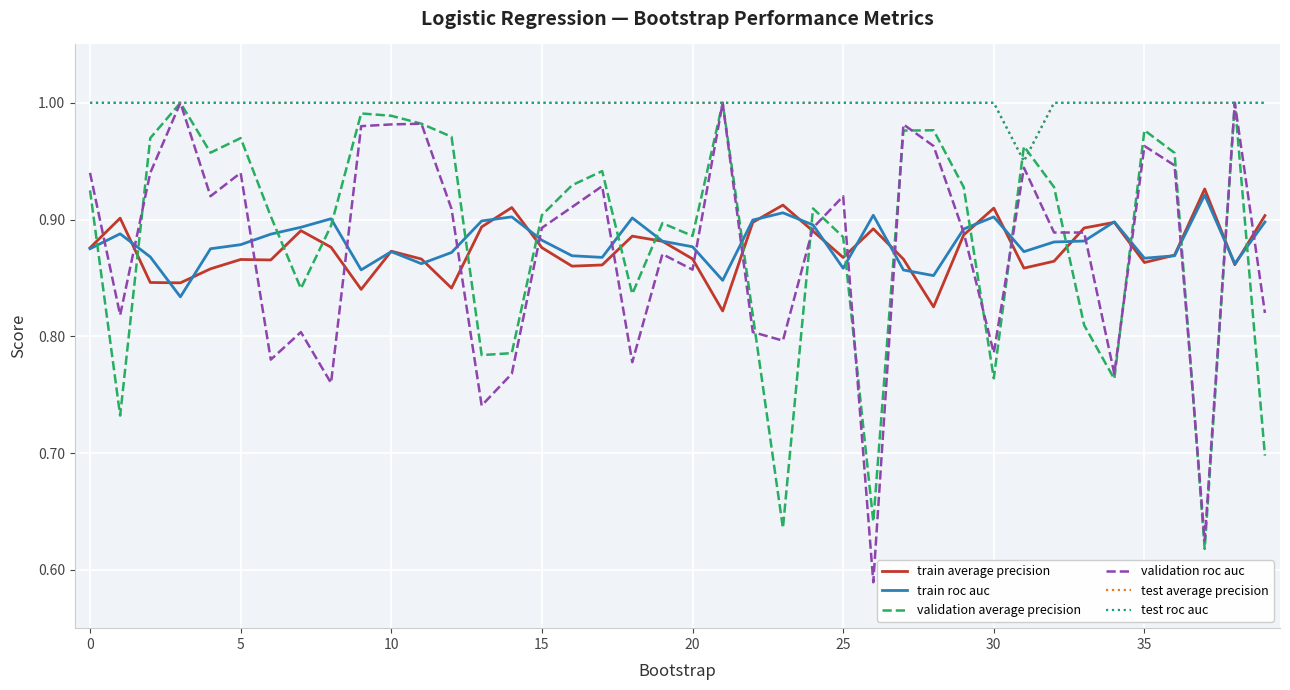

What is the minimum value shown in the chart?

0.6